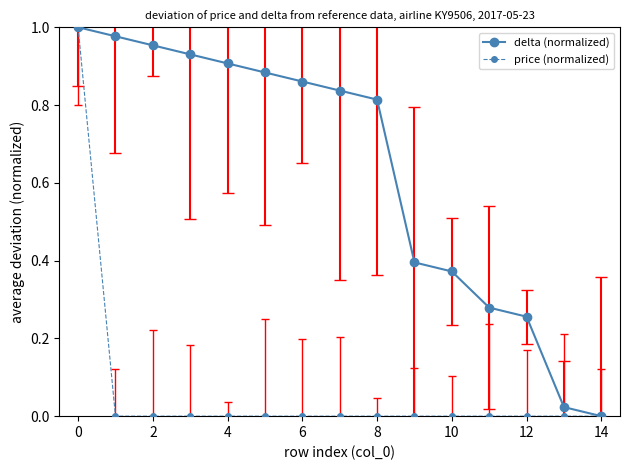

Which series has the largest total across all categories?

delta (normalized)